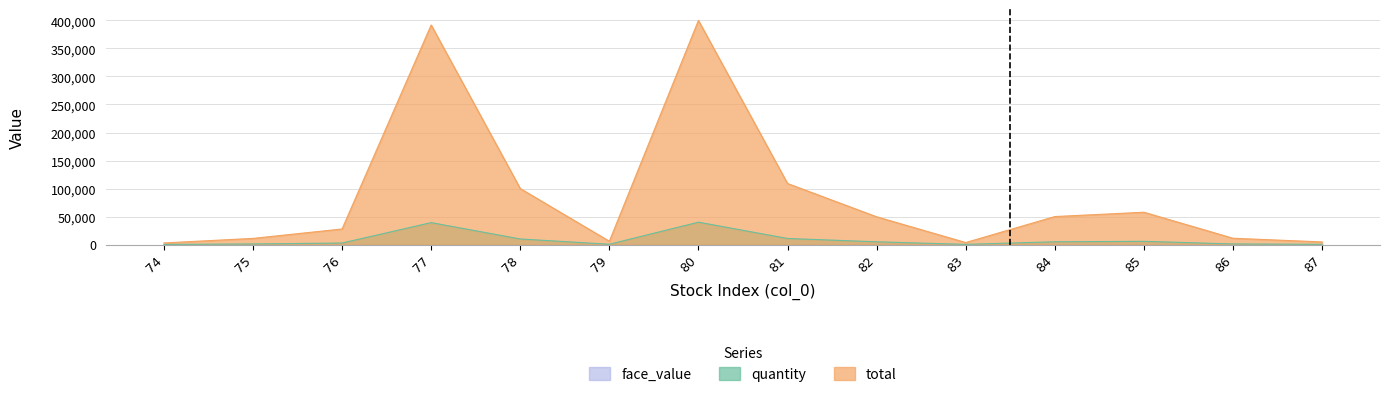

What is the minimum value shown in the chart?

10